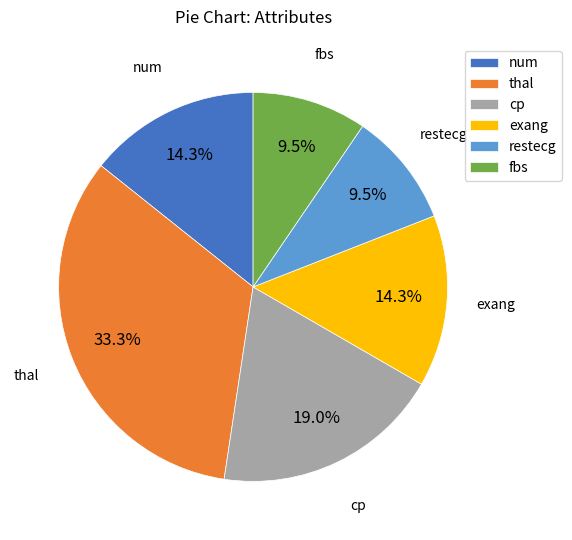

Which category has the biggest portion of the pie?

thal